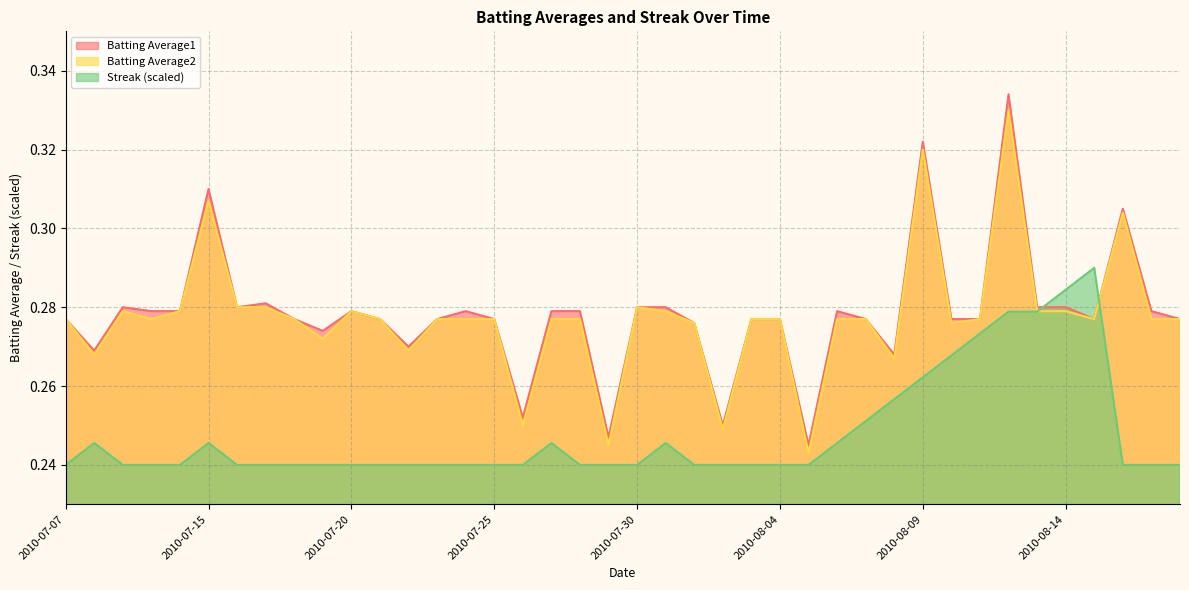

Reading left to right, extract all data points from this chart.

Batting Average1: 0.3	0.3	0.3	0.3	0.3	0.3	0.3	0.3	0.3	0.3	0.3	0.3	0.3	0.3	0.3	0.3	0.3	0.3	0.3	0.2	0.3	0.3	0.3	0.2	0.3	0.3	0.2	0.3	0.3	0.3	0.3	0.3	0.3	0.3	0.3	0.3	0.3	0.3	0.3	0.3
Batting Average2: 0.3	0.3	0.3	0.3	0.3	0.3	0.3	0.3	0.3	0.3	0.3	0.3	0.3	0.3	0.3	0.3	0.2	0.3	0.3	0.2	0.3	0.3	0.3	0.2	0.3	0.3	0.2	0.3	0.3	0.3	0.3	0.3	0.3	0.3	0.3	0.3	0.3	0.3	0.3	0.3
Streak: 0.2	0.2	0.2	0.2	0.2	0.2	0.2	0.2	0.2	0.2	0.2	0.2	0.2	0.2	0.2	0.2	0.2	0.2	0.2	0.2	0.2	0.2	0.2	0.2	0.2	0.2	0.2	0.2	0.3	0.3	0.3	0.3	0.3	0.3	0.3	0.3	0.3	0.2	0.2	0.2